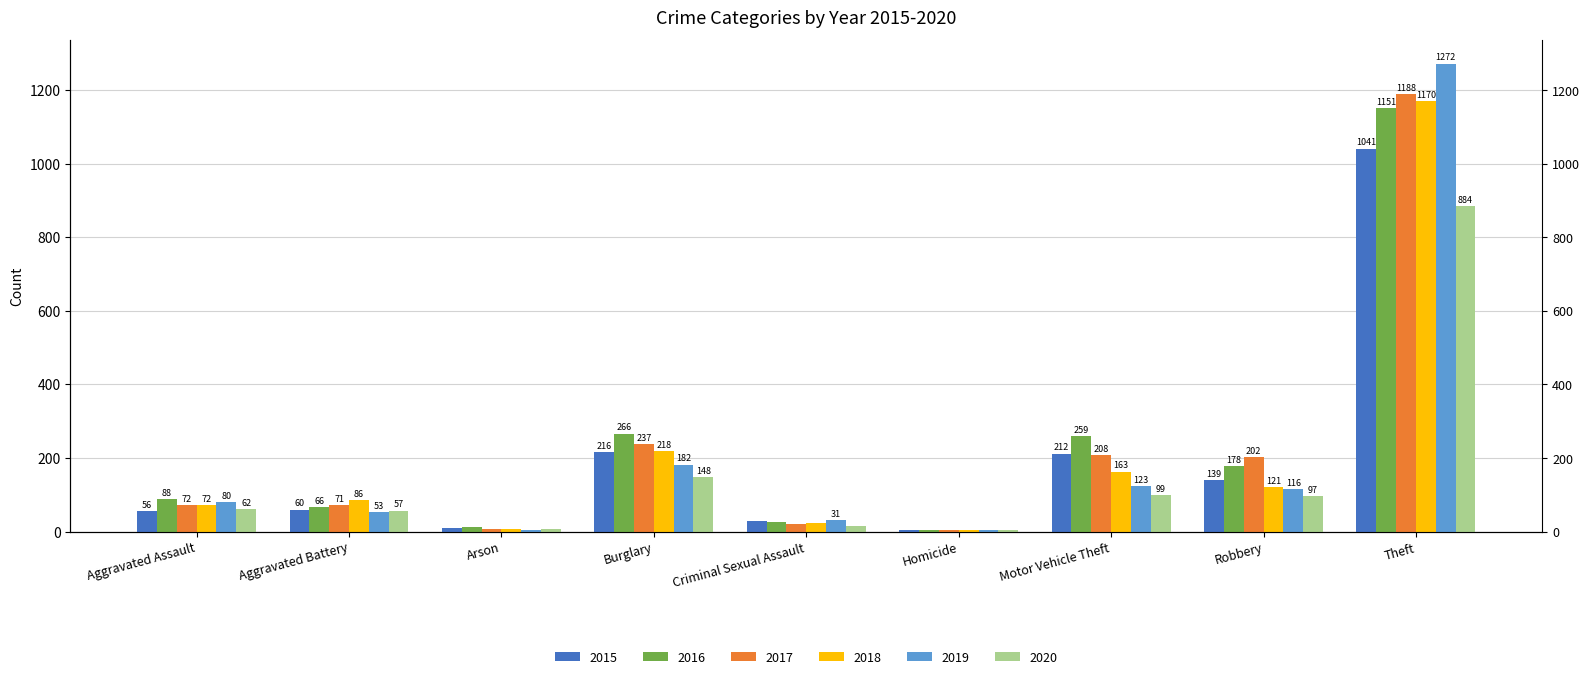

What is the spread (max minus min) of values at Motor Vehicle Theft?

160